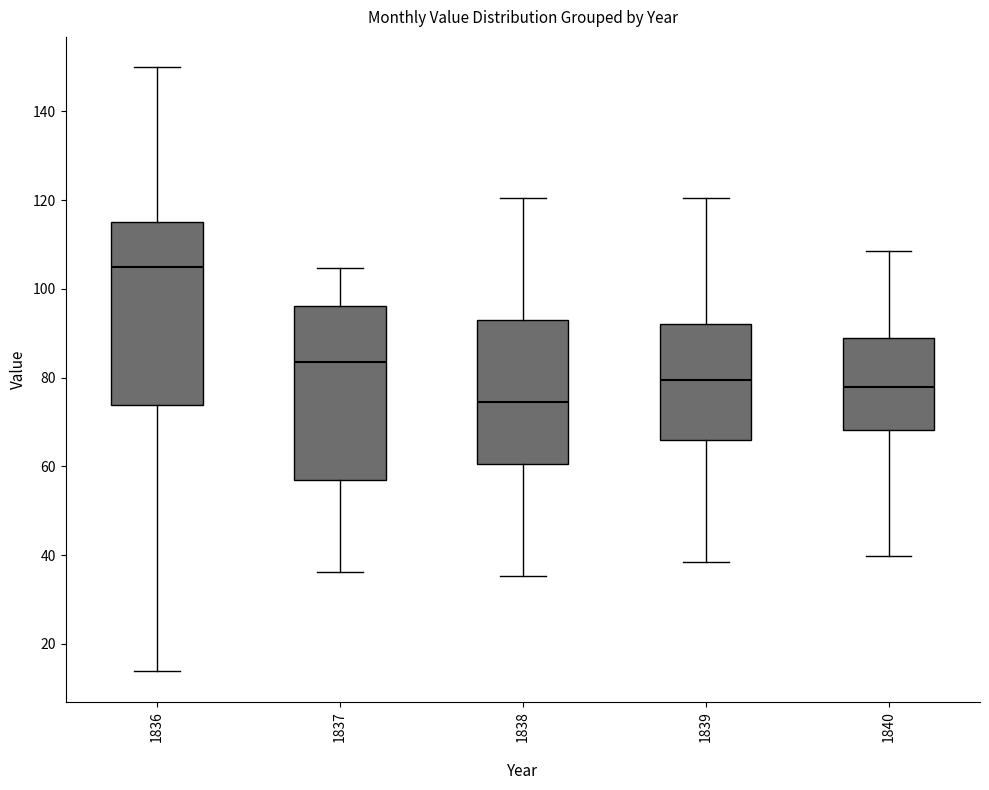

Which box is the tallest, from its lower edge to its upper edge?

1836